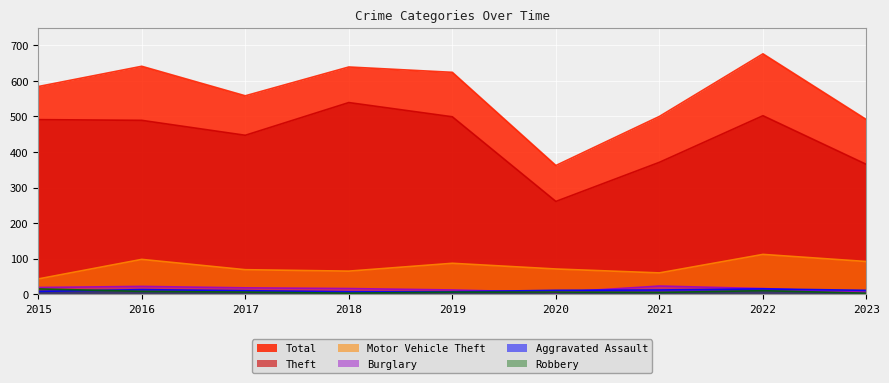

What is the value of the Burglary point at the 3rd from the left?

18